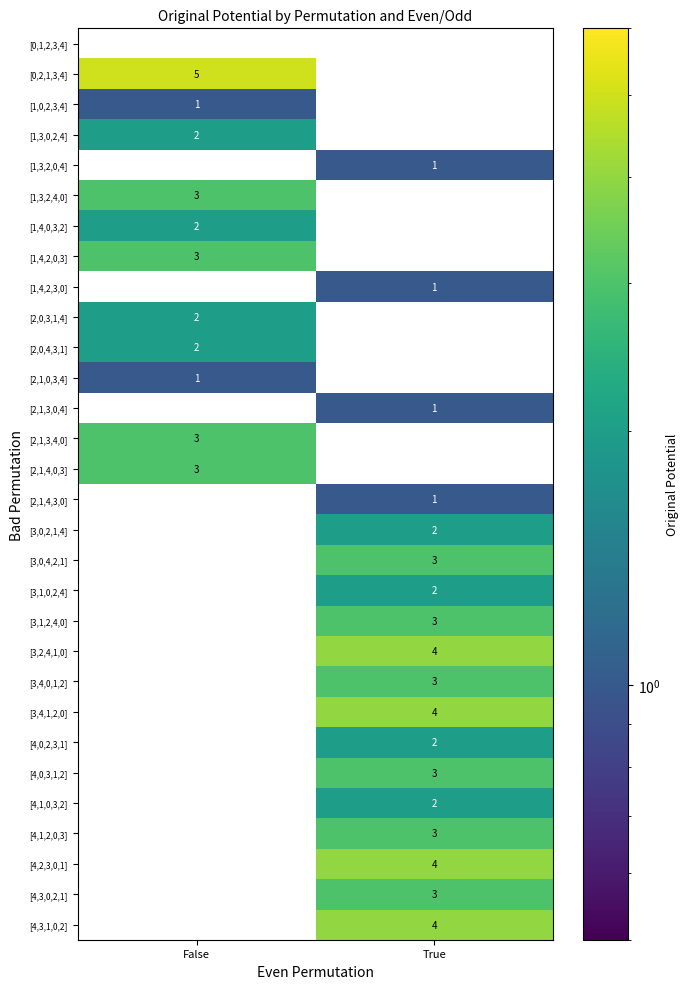

How many categories are shown in the chart?

2